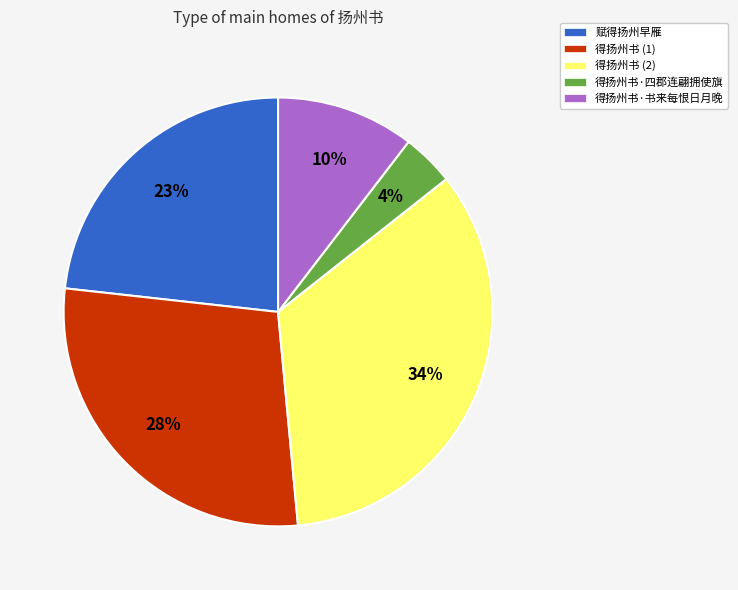

What is the smallest slice in the pie chart?

得扬州书·四郡连翩拥使旗